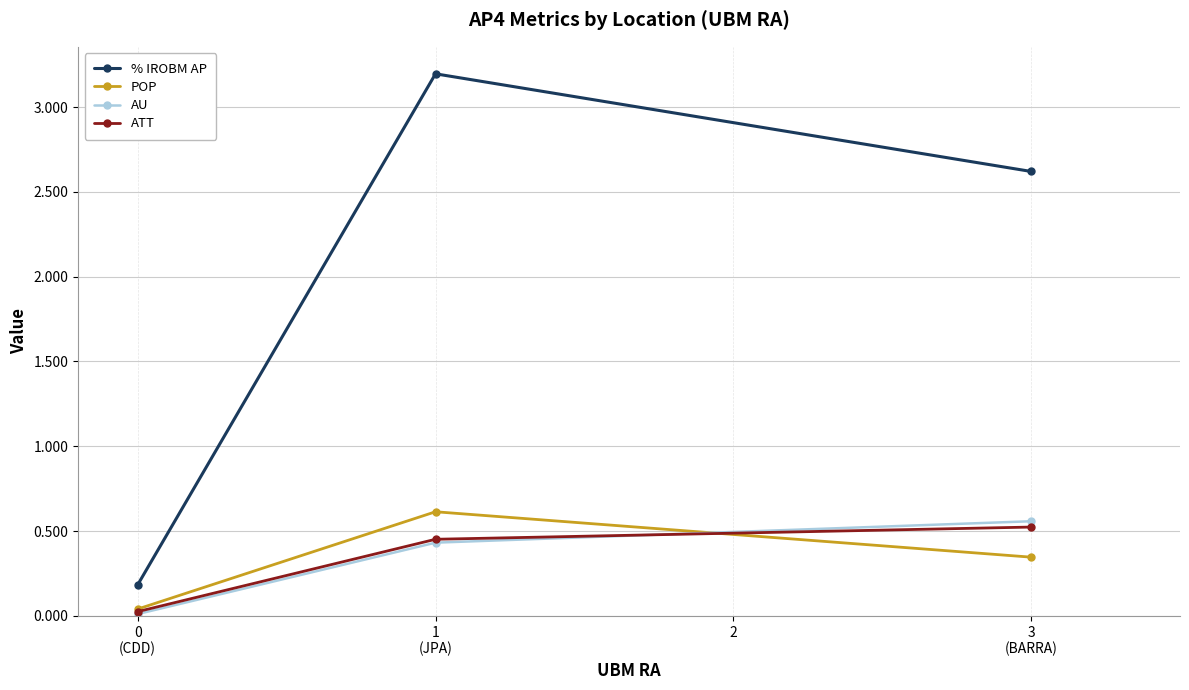

Which series has the largest total across all categories?

% IROBM AP